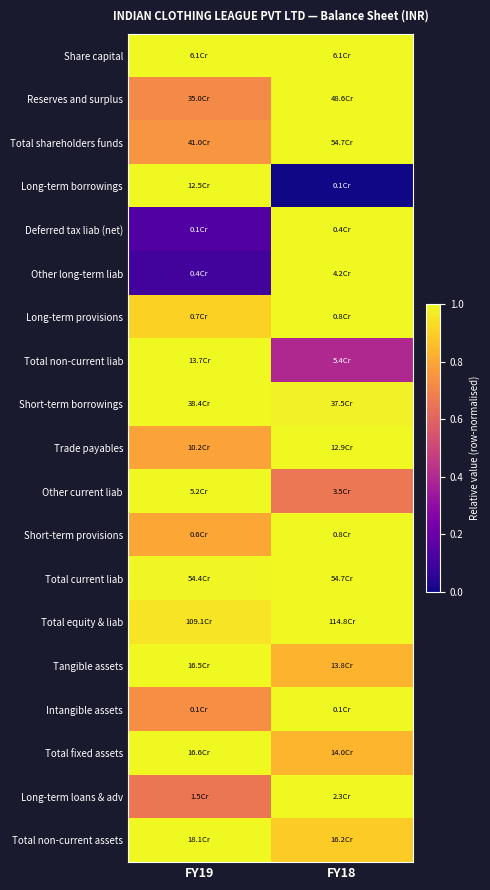

Reading left to right, what are all the values shown in this chart?

Share capital: FY19=1.0	FY18=1.0
Reserves and surplus: FY19=0.7	FY18=1.0
Total shareholders funds: FY19=0.8	FY18=1.0
Long-term borrowings: FY19=1.0	FY18=0.0
Deferred tax liab (net): FY19=0.1	FY18=1.0
Other long-term liab: FY19=0.1	FY18=1.0
Long-term provisions: FY19=0.9	FY18=1.0
Total non-current liab: FY19=1.0	FY18=0.4
Short-term borrowings: FY19=1.0	FY18=1.0
Trade payables: FY19=0.8	FY18=1.0
Other current liab: FY19=1.0	FY18=0.7
Short-term provisions: FY19=0.8	FY18=1.0
Total current liab: FY19=1.0	FY18=1.0
Total equity & liab: FY19=1.0	FY18=1.0
Tangible assets: FY19=1.0	FY18=0.8
Intangible assets: FY19=0.7	FY18=1.0
Total fixed assets: FY19=1.0	FY18=0.8
Long-term loans & adv: FY19=0.7	FY18=1.0
Total non-current assets: FY19=1.0	FY18=0.9